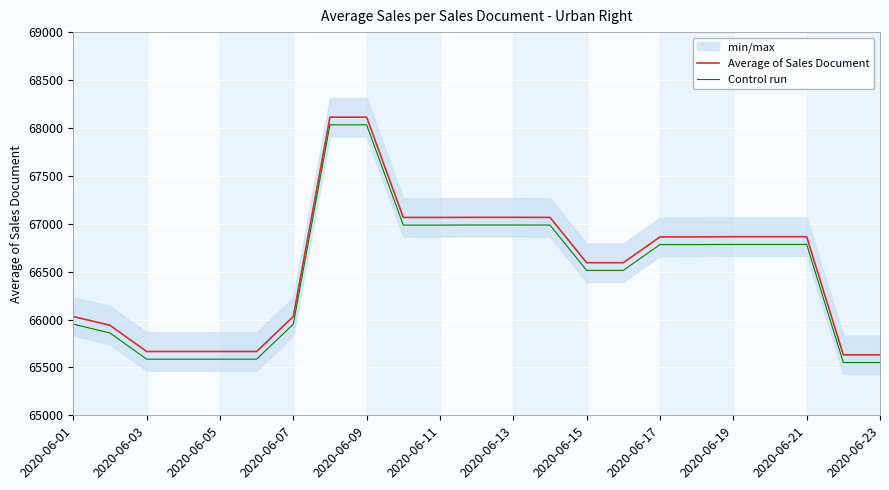

Reading left to right, list all the values displayed in this chart.

Average of Sales Document: 66031.0	65939.8	65666.0	65666.0	65666.0	65666.0	66031.0	68112.0	68112.0	67065.5	67065.5	67066.5	67066.5	67066.0	66593.0	66593.0	66862.0	66862.0	66864.0	66864.0	66864.0	65631.0	65631.0
Control run: 65951.0	65859.8	65586.0	65586.0	65586.0	65586.0	65951.0	68032.0	68032.0	66985.5	66985.5	66986.5	66986.5	66986.0	66513.0	66513.0	66782.0	66782.0	66784.0	66784.0	66784.0	65551.0	65551.0